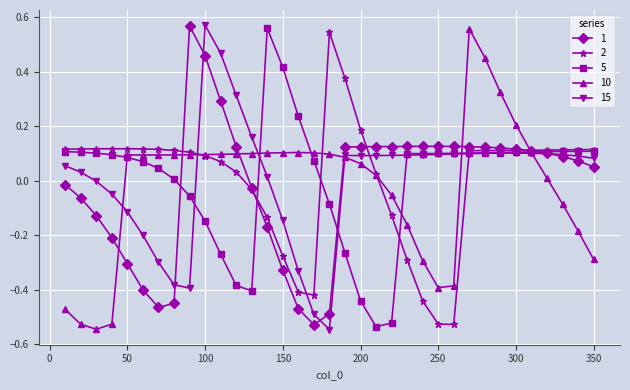

True or false: 1 has more than 1 points higher than both neighbors.

True